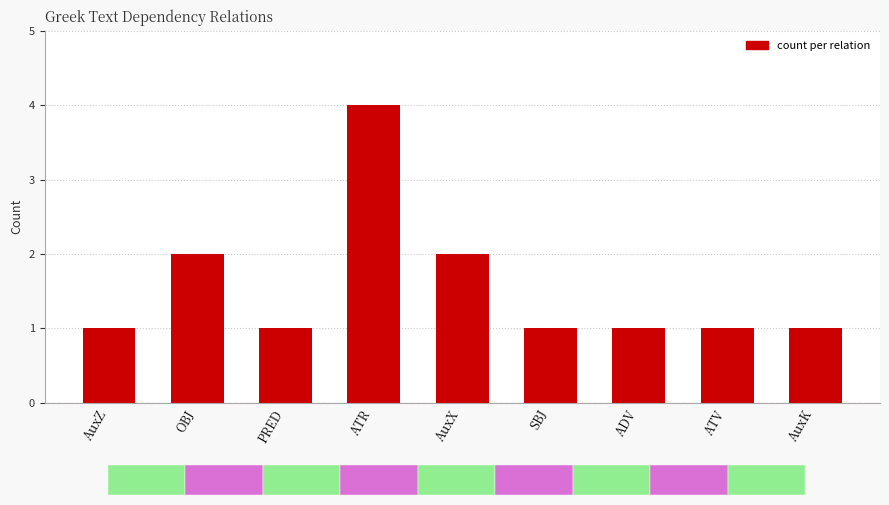

Reading right to left, what are all the values shown in this chart?

1	1	1	1	2	4	1	2	1